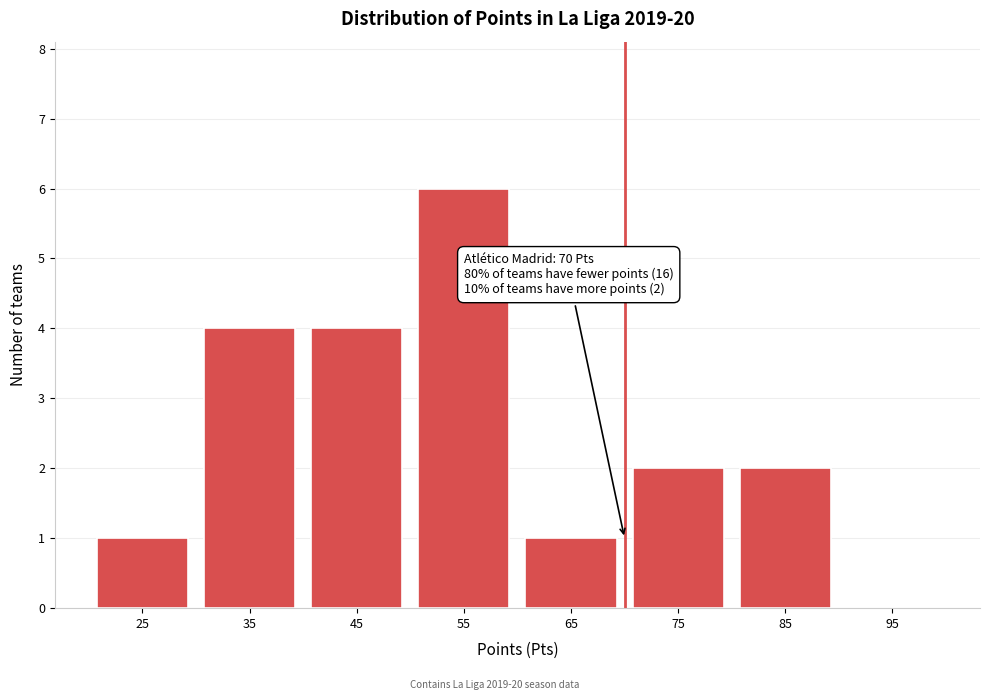

Which range on the x-axis has the tallest bar?

50 to 60